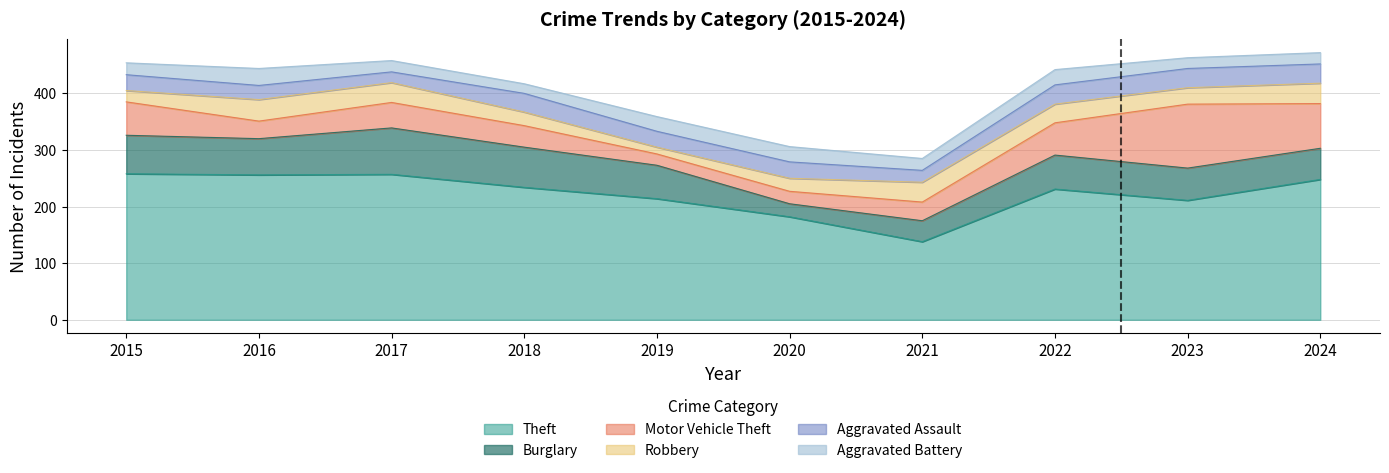

What is the highest value of the Theft series?

258